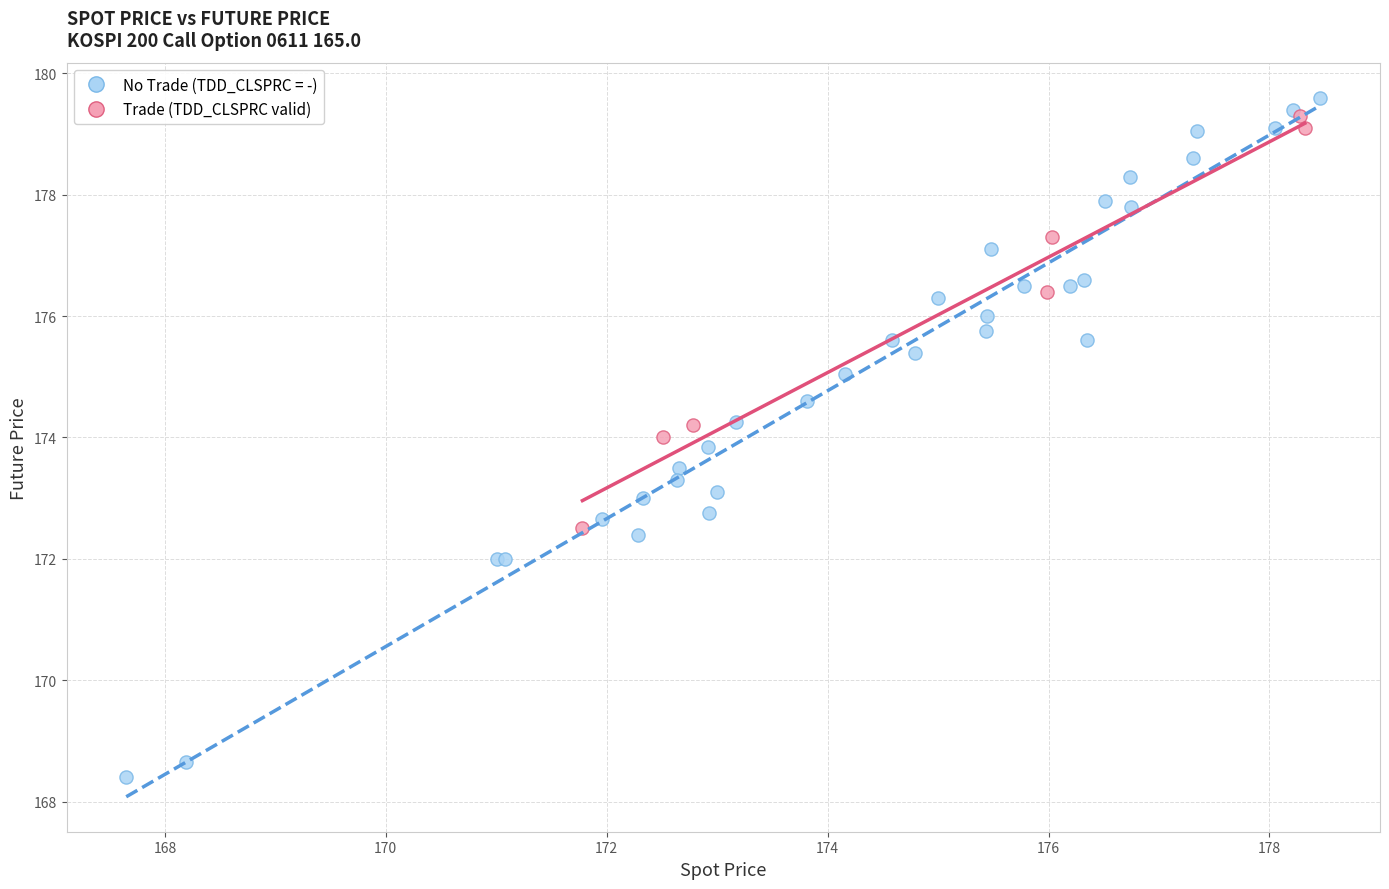

Which series reaches the minimum Y coordinate?

No Trade (TDD_CLSPRC = -)